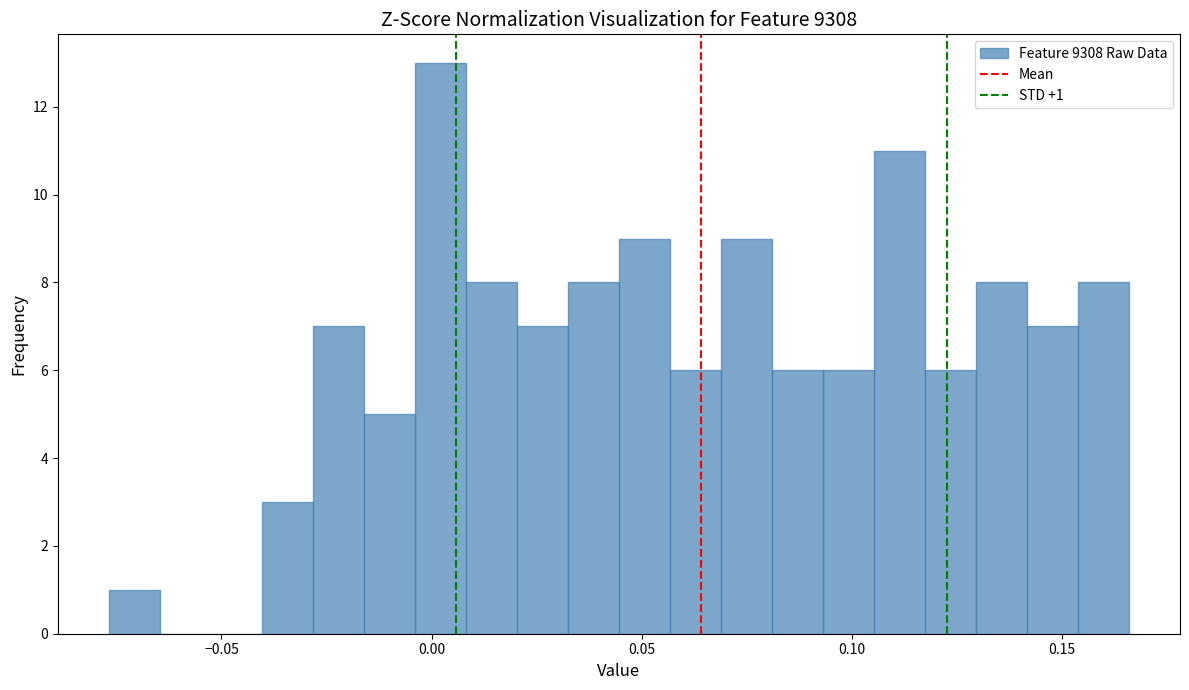

Around what value on the x-axis is the tallest bar? Give the approximate position of its centre, as read against the axis.

0.000